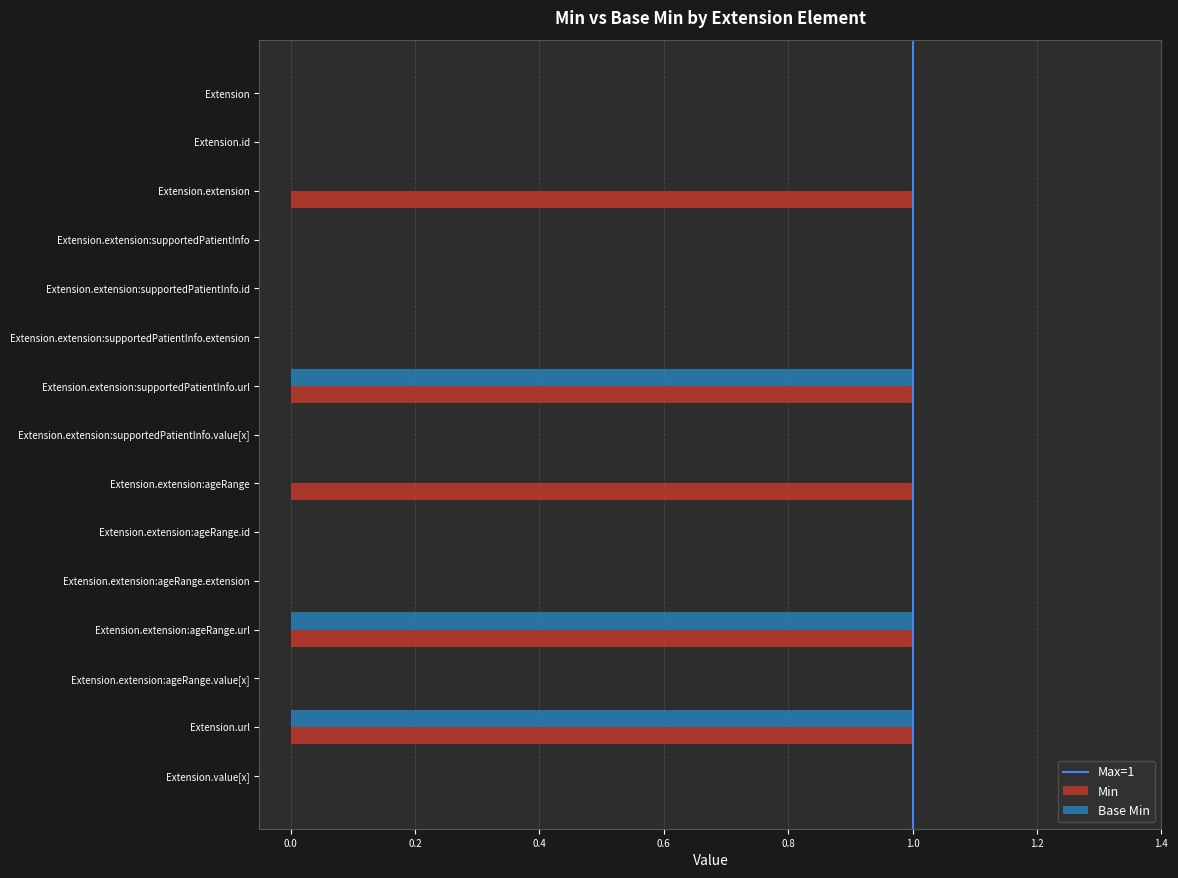

Is it true that Min equals -1 at Extension.extension:supportedPatientInfo.value[x]?

False